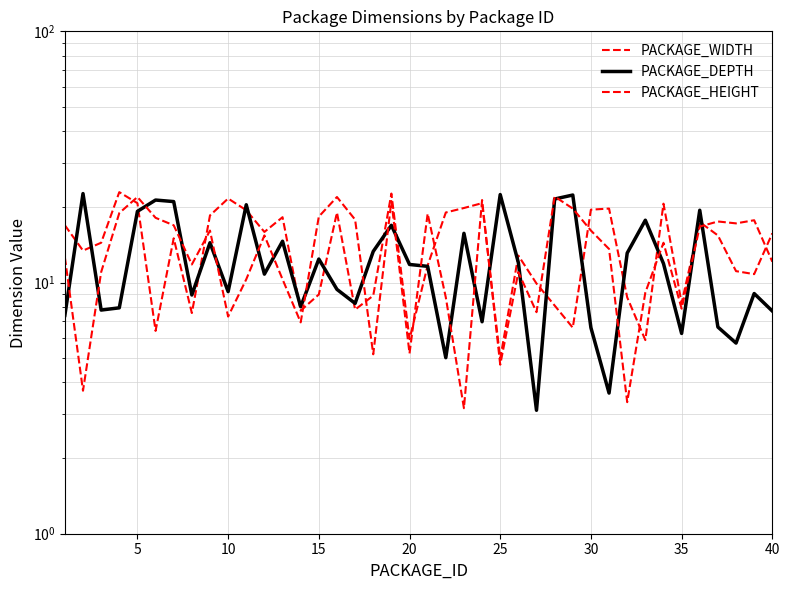

What is the maximum value for PACKAGE_HEIGHT?

22.0